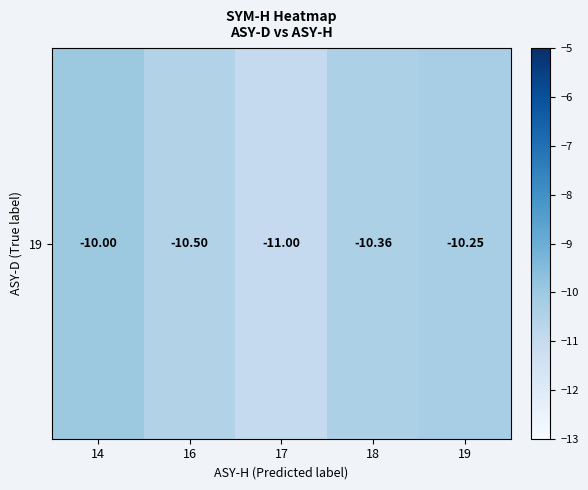

List the labels in order of value, largest first.

14, 19, 18, 16, 17